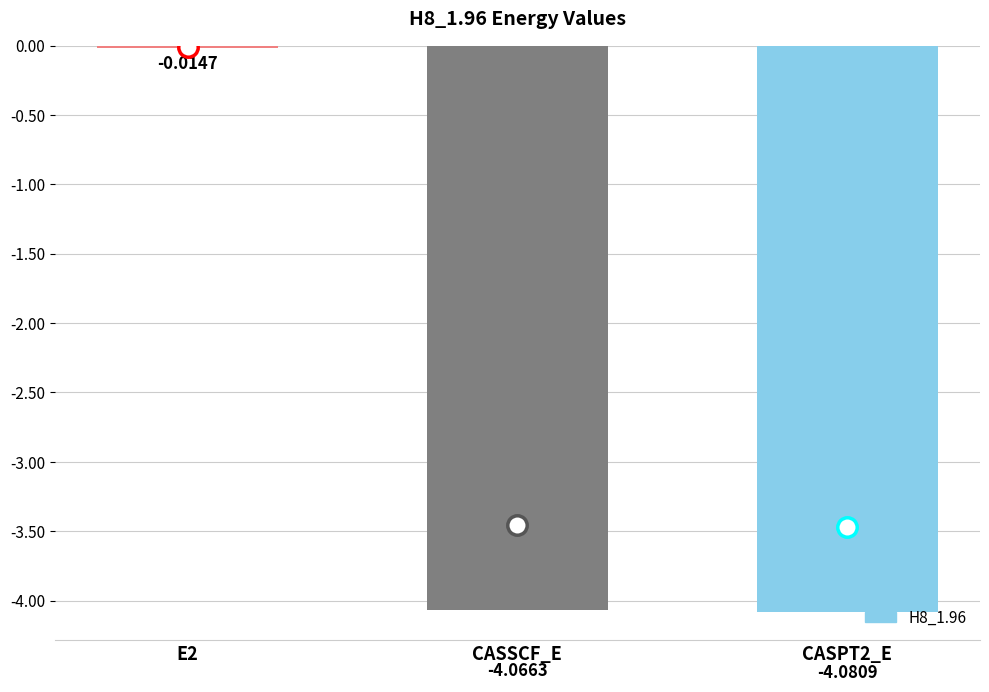

What is the average value?

-2.7